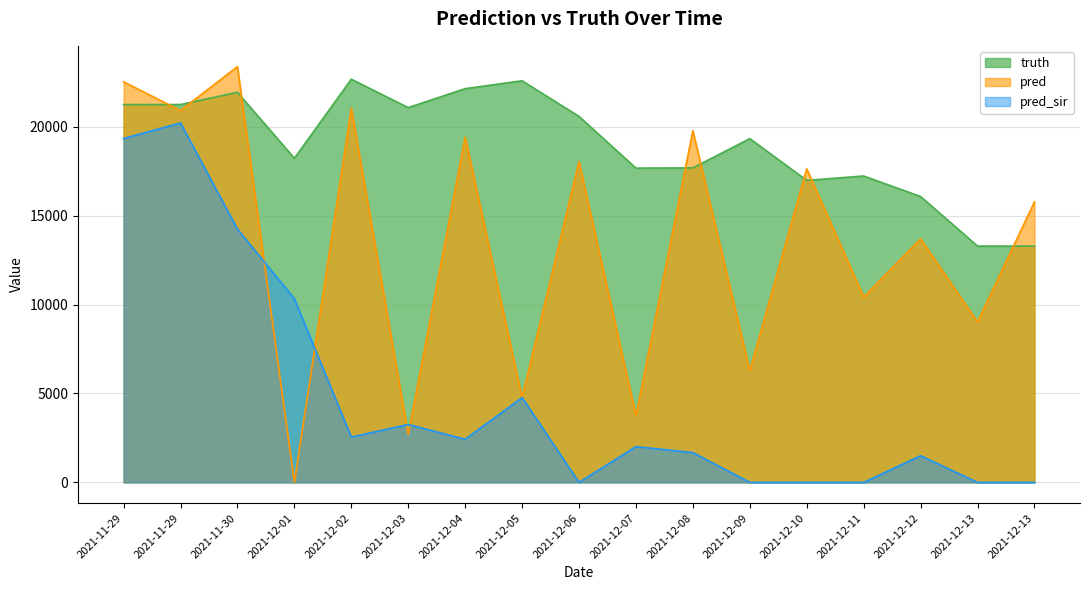

Between 2021-11-30 and 2021-12-11, which is larger?

2021-11-30